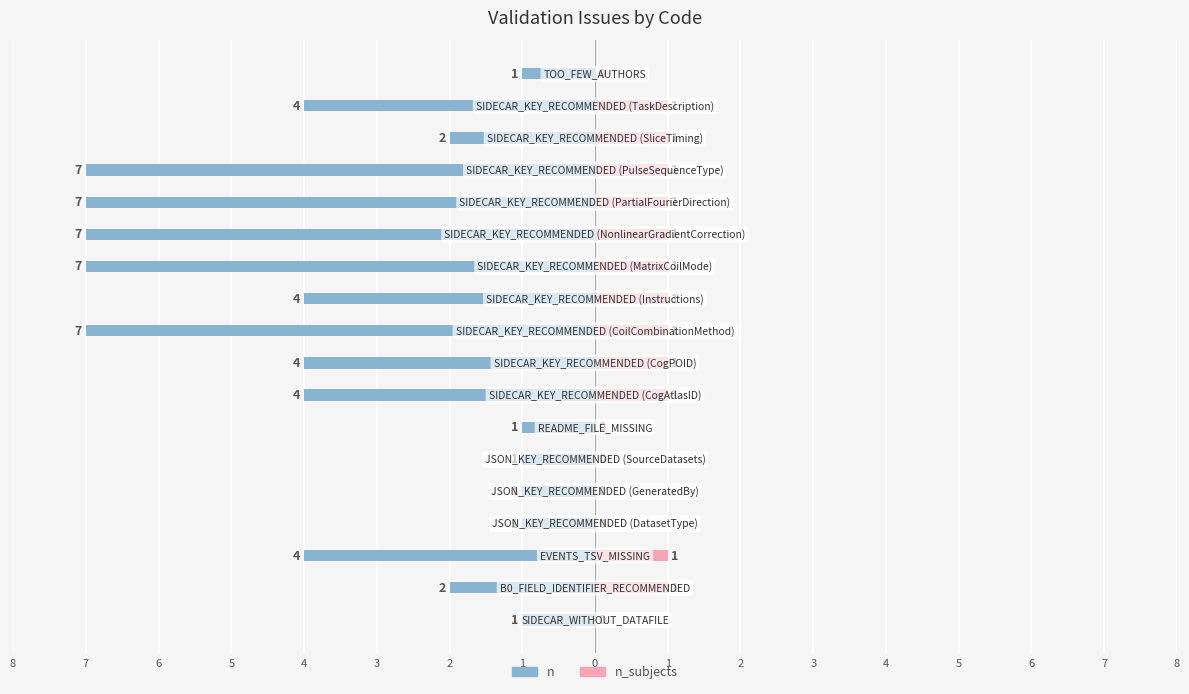

How many groups of bars are there?

18